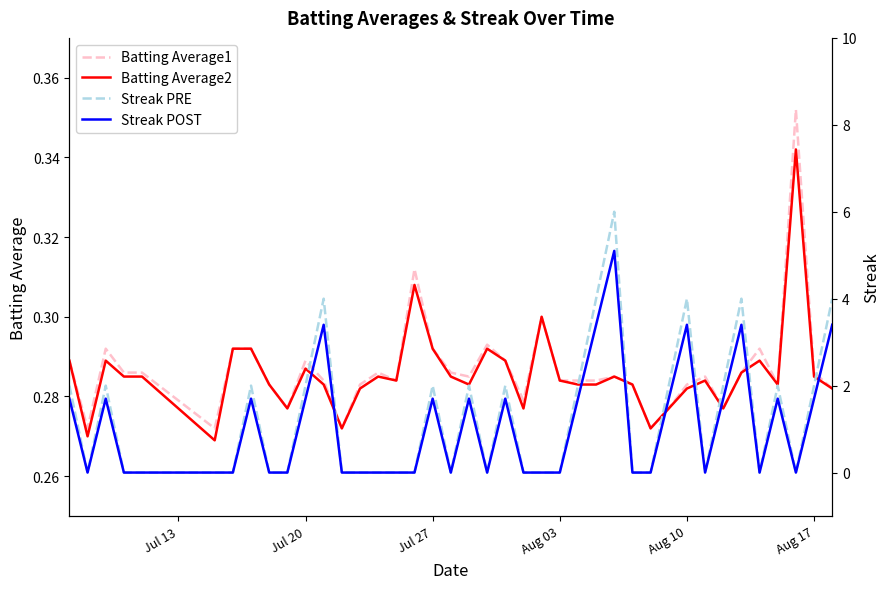

True or false: Streak PRE and Streak POST cross at least once.

False